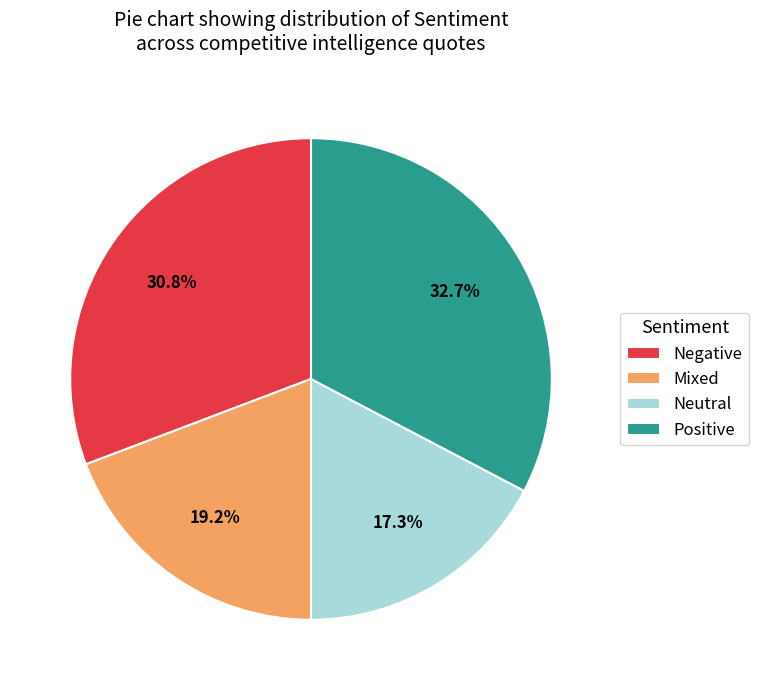

Count the number of slices in the pie.

4